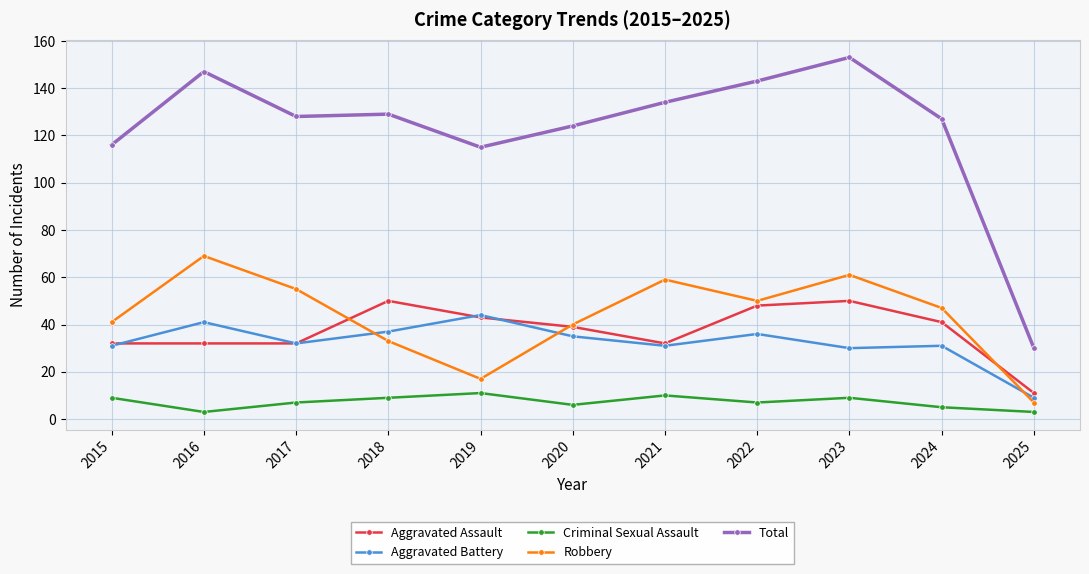

Reading right to left, transcribe all the data shown in this chart.

Aggravated Assault: 2025=11	2024=41	2023=50	2022=48	2021=32	2020=39	2019=43	2018=50	2017=32	2016=32	2015=32
Aggravated Battery: 2025=9	2024=31	2023=30	2022=36	2021=31	2020=35	2019=44	2018=37	2017=32	2016=41	2015=31
Criminal Sexual Assault: 2025=3	2024=5	2023=9	2022=7	2021=10	2020=6	2019=11	2018=9	2017=7	2016=3	2015=9
Robbery: 2025=7	2024=47	2023=61	2022=50	2021=59	2020=40	2019=17	2018=33	2017=55	2016=69	2015=41
Total: 2025=30	2024=127	2023=153	2022=143	2021=134	2020=124	2019=115	2018=129	2017=128	2016=147	2015=116